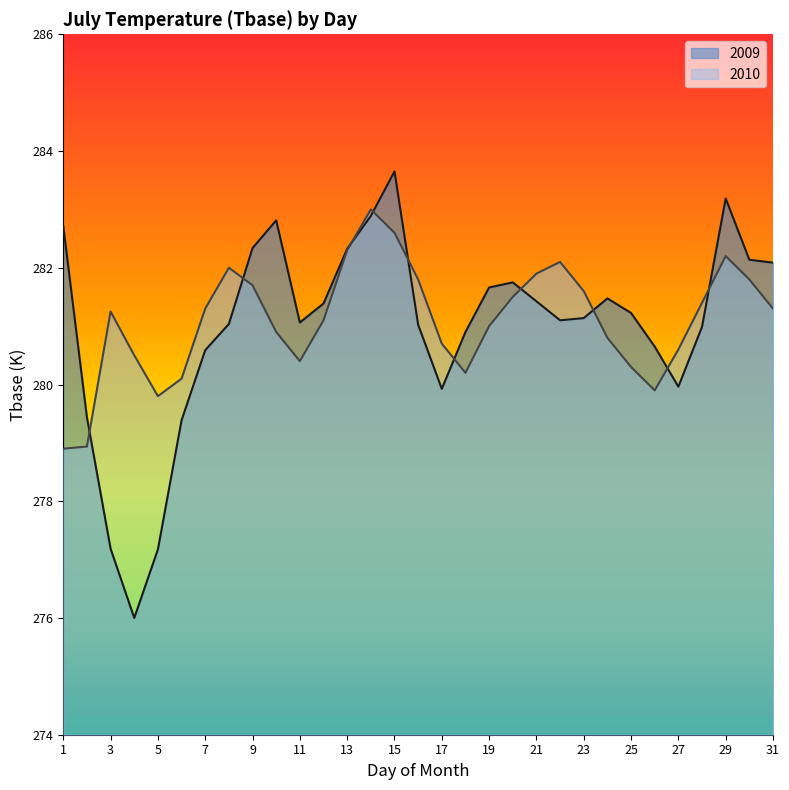

How many lines are shown in the chart?

2